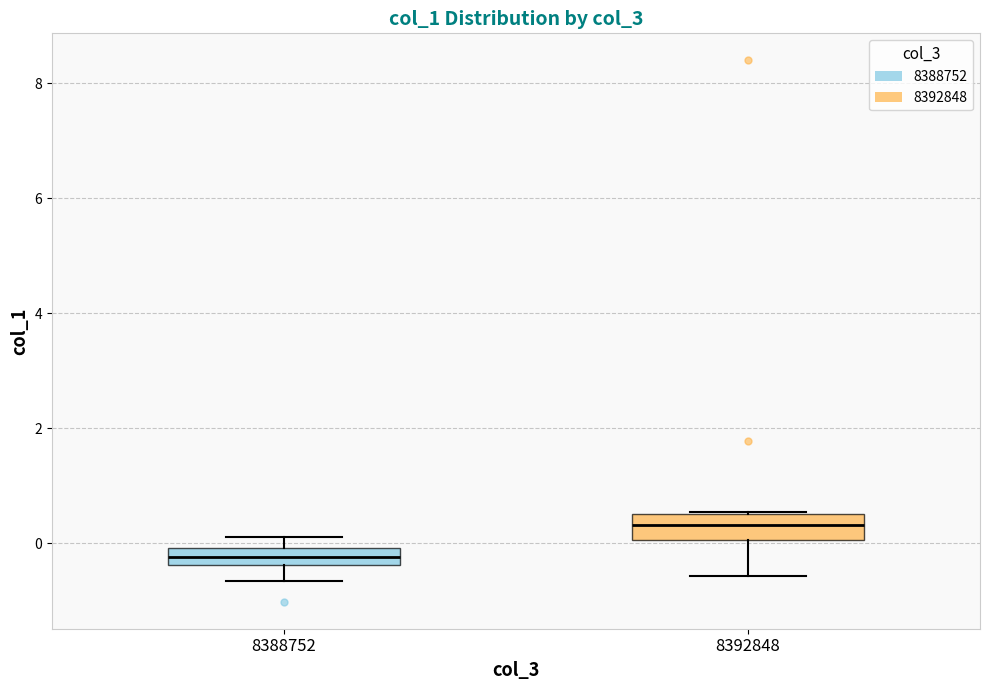

Which box has the highest median line?

8392848